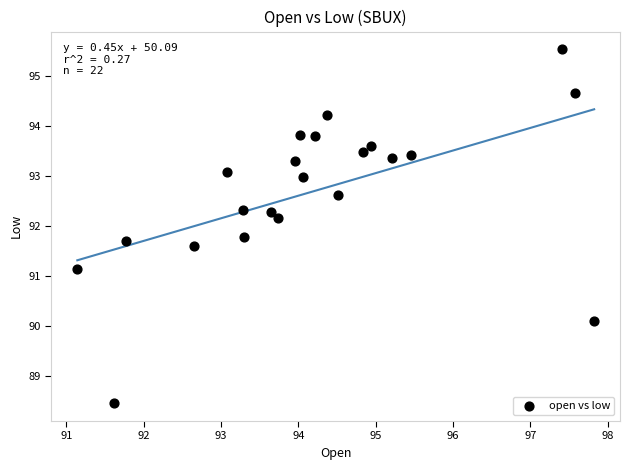

What is the range of Y values (max minus min)?

7.1